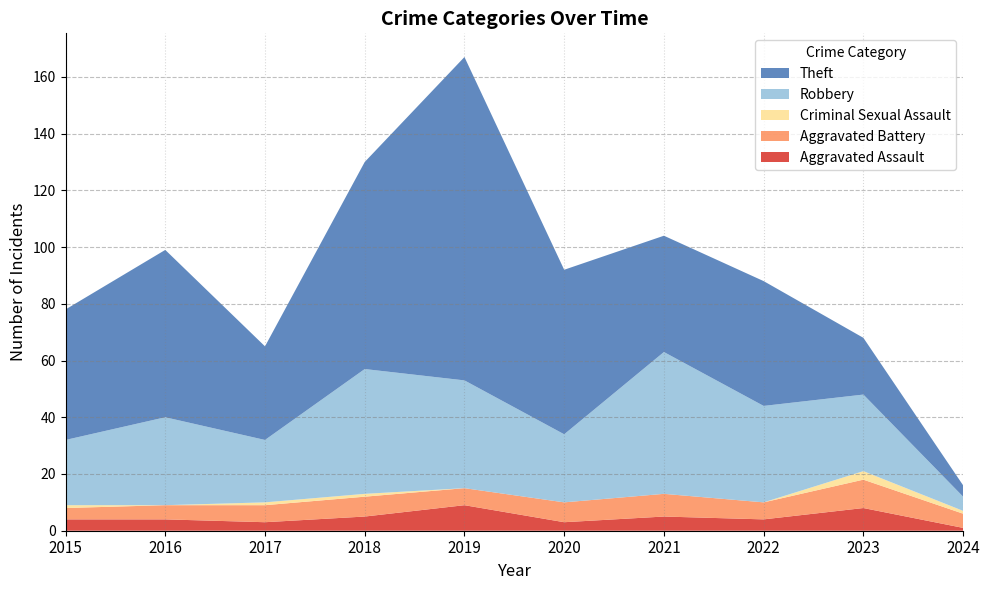

Reading left to right, list all the values displayed in this chart.

Aggravated Assault: 4	4	3	5	9	3	5	4	8	1
Aggravated Battery: 4	5	6	7	6	7	8	6	10	5
Criminal Sexual Assault: 1	0	1	1	0	0	0	0	3	1
Robbery: 23	31	22	44	38	24	50	34	27	5
Theft: 46	59	33	73	114	58	41	44	20	4